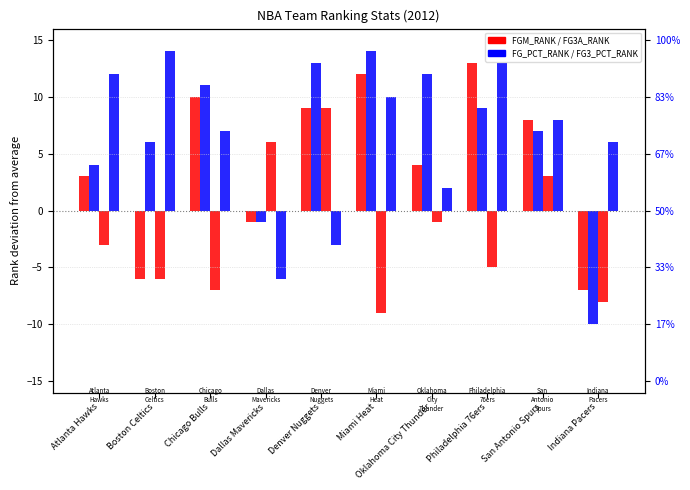

Which series has the widest spread of values?

FG_PCT_RANK